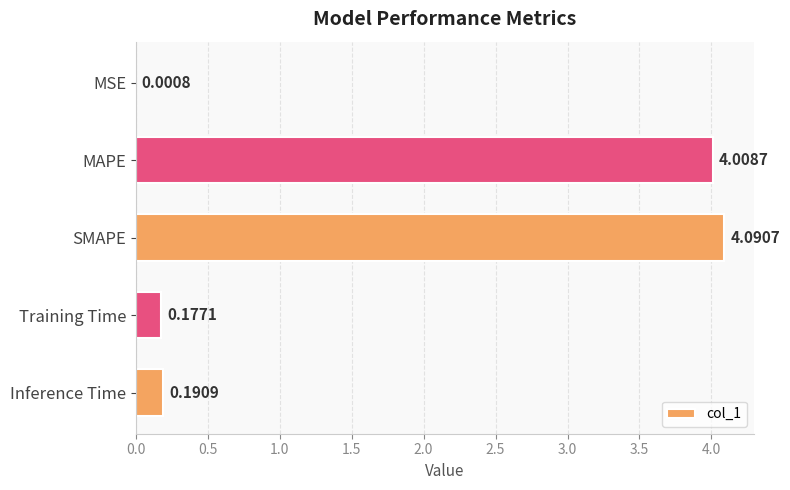

At which label is the value closest to 2?

Inference Time